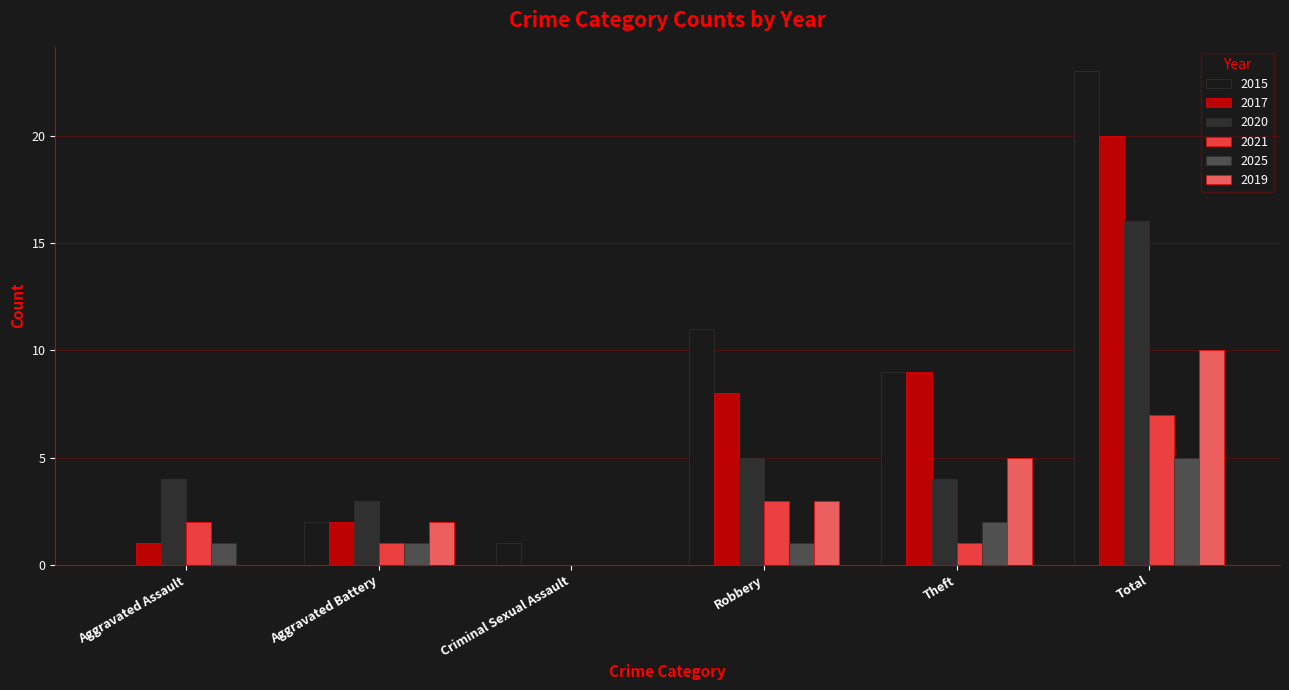

Which series has the largest range (max minus min)?

2015